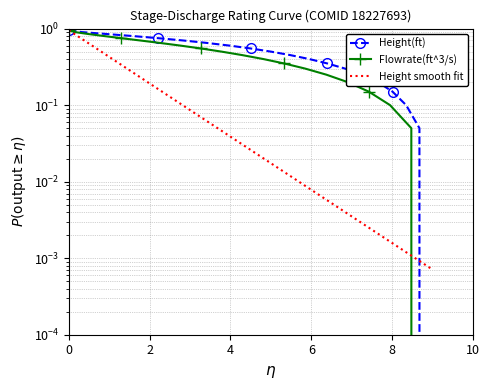

Is the value of height at 3 greater than the value of flowrate at 11?

Yes